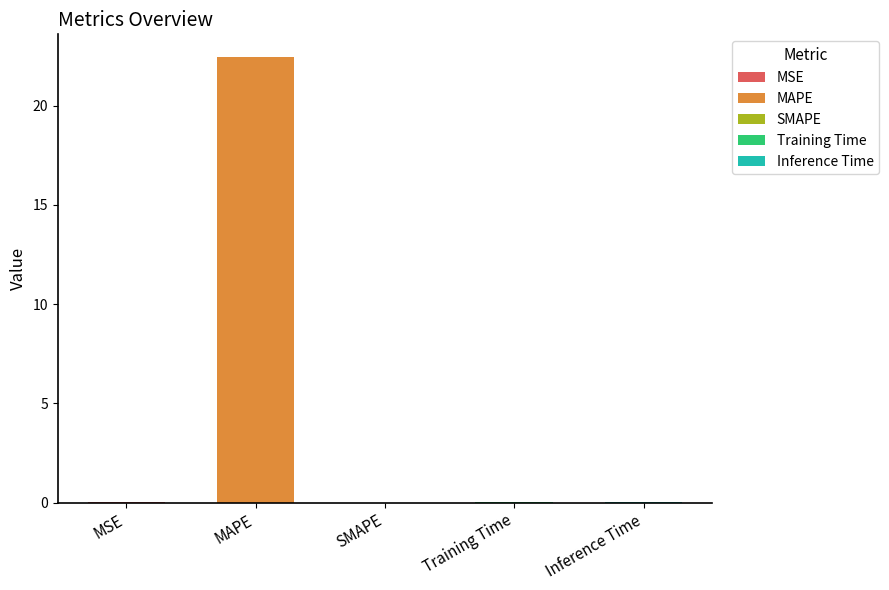

What is the difference between the maximum and second lowest values?

22.5